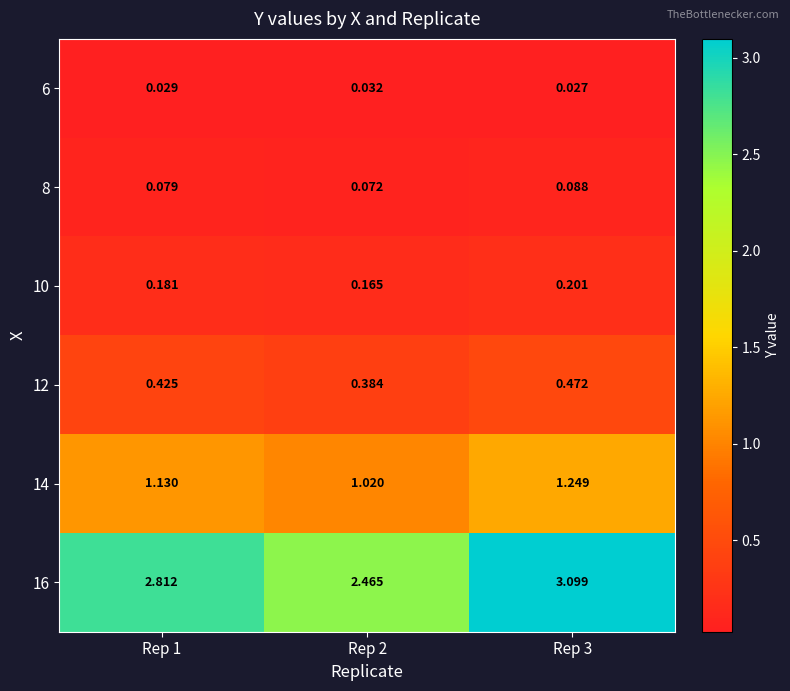

Reading right to left, transcribe all the data shown in this chart.

6: Rep 3=0.0	Rep 2=0.0	Rep 1=0.0
8: Rep 3=0.1	Rep 2=0.1	Rep 1=0.1
10: Rep 3=0.2	Rep 2=0.2	Rep 1=0.2
12: Rep 3=0.5	Rep 2=0.4	Rep 1=0.4
14: Rep 3=1.2	Rep 2=1.0	Rep 1=1.1
16: Rep 3=3.1	Rep 2=2.5	Rep 1=2.8